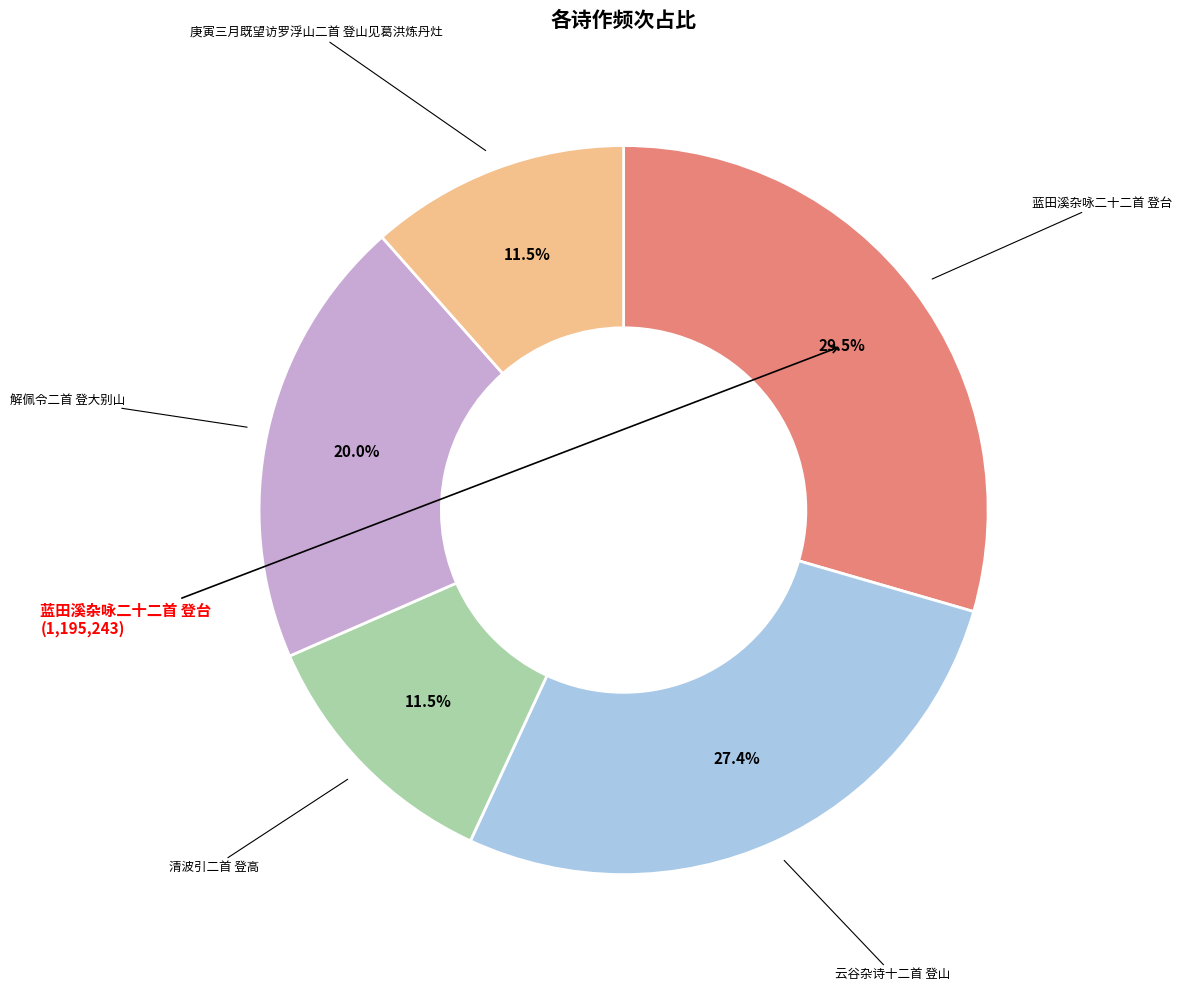

Is there any slice that represents more than half of the pie?

No